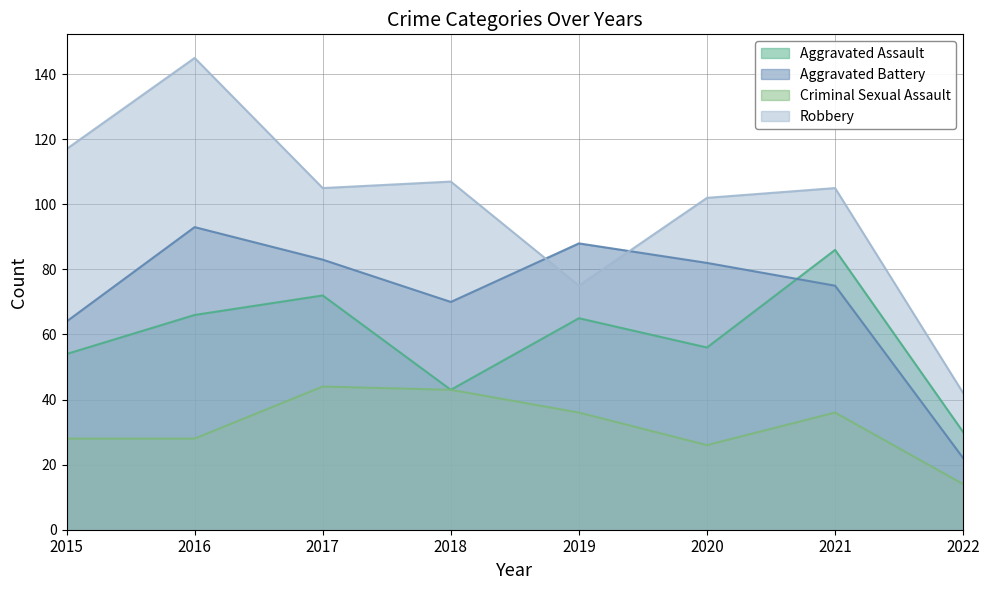

What is the value of the Aggravated Assault point at the 6th from the left?

56